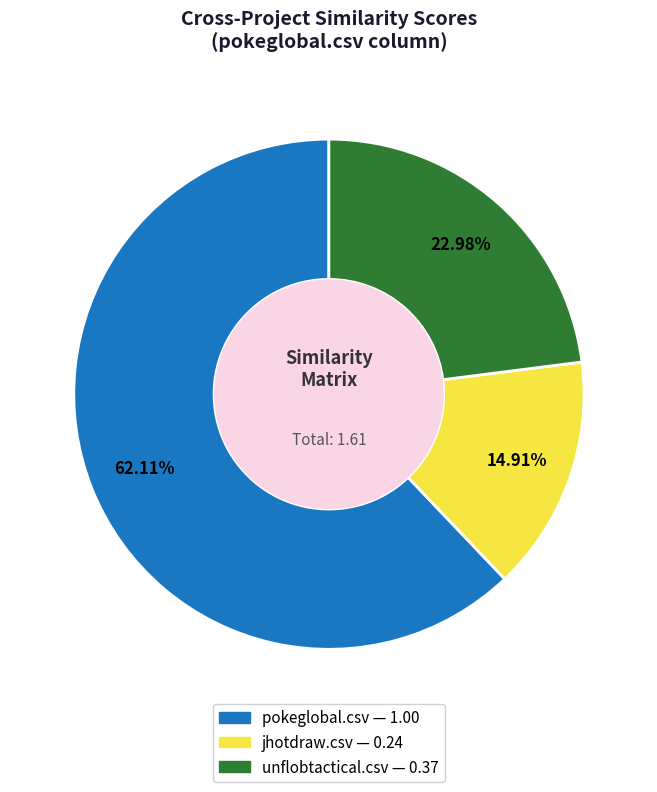

To the nearest percent, what is the combined percentage of jhotdraw.csv and unflobtactical.csv?

38%